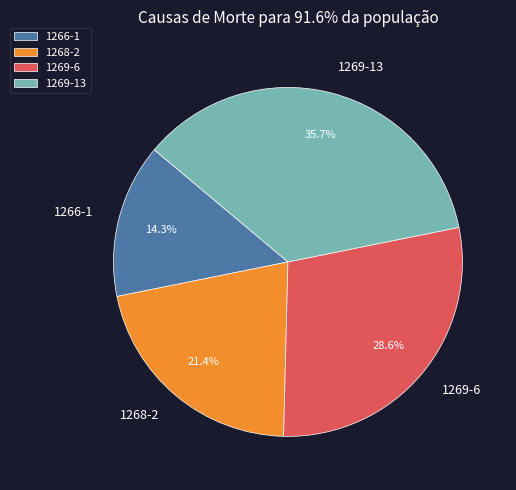

Which slice is the largest?

1269-13